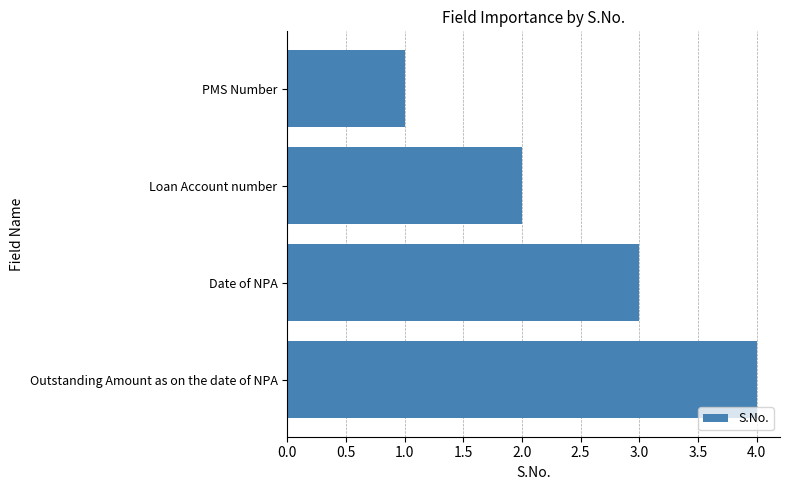

Rank the categories by value from lowest to highest.

PMS Number, Loan Account number, Date of NPA, Outstanding Amount as on the date of NPA